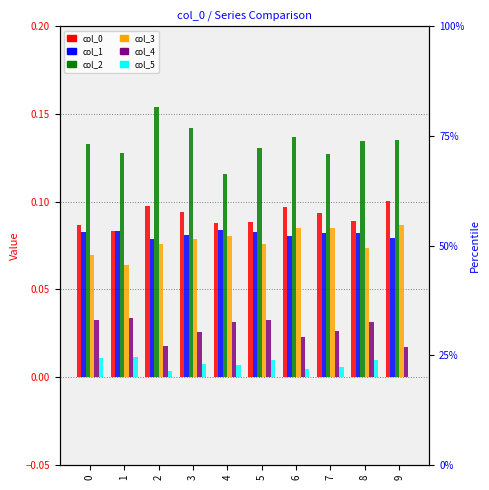

Does the chart contain any negative values?

No